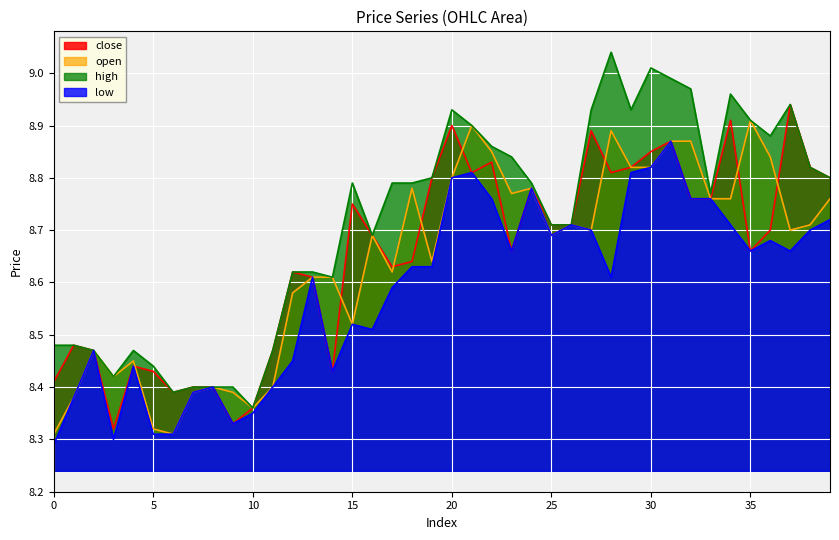

True or false: open and low intersect in this chart.

False